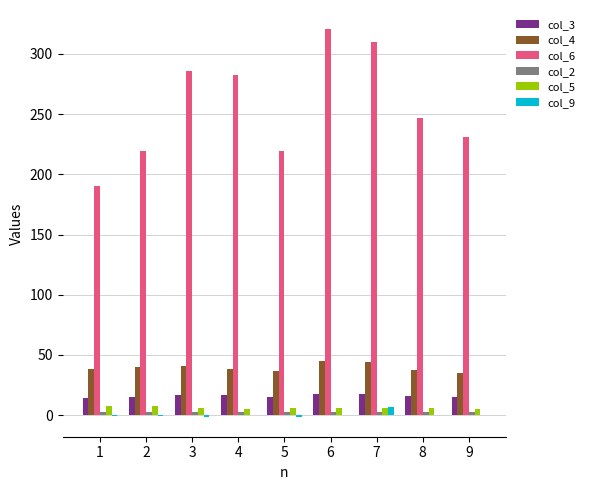

Which series has the largest total across all categories?

col_6